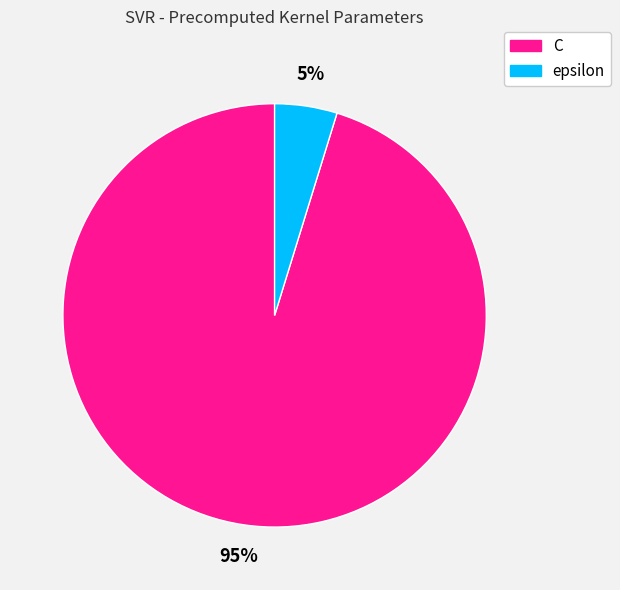

Rank the categories by value from highest to lowest.

C, epsilon